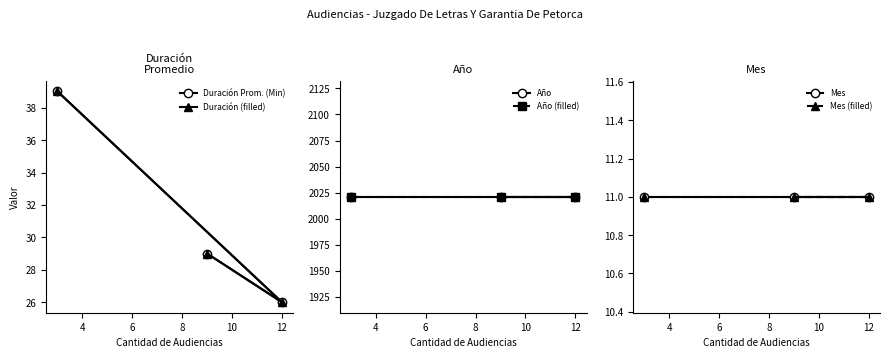

At how many categories does at least one series exceed 1777?

3